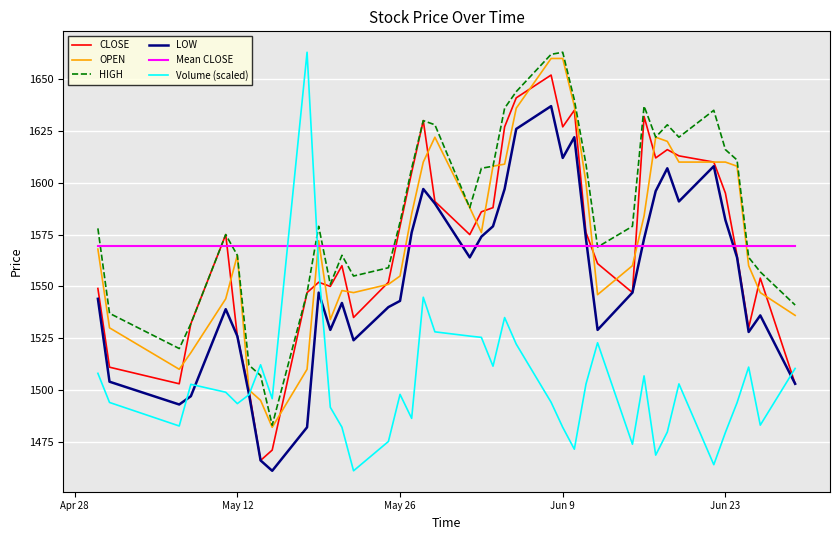

Does the chart have visible grid lines?

Yes